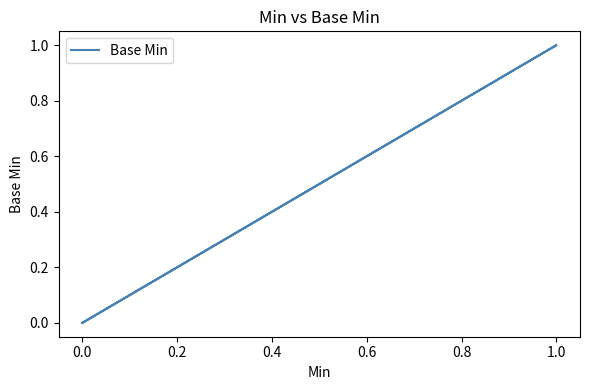

How many categories are shown in the chart?

5